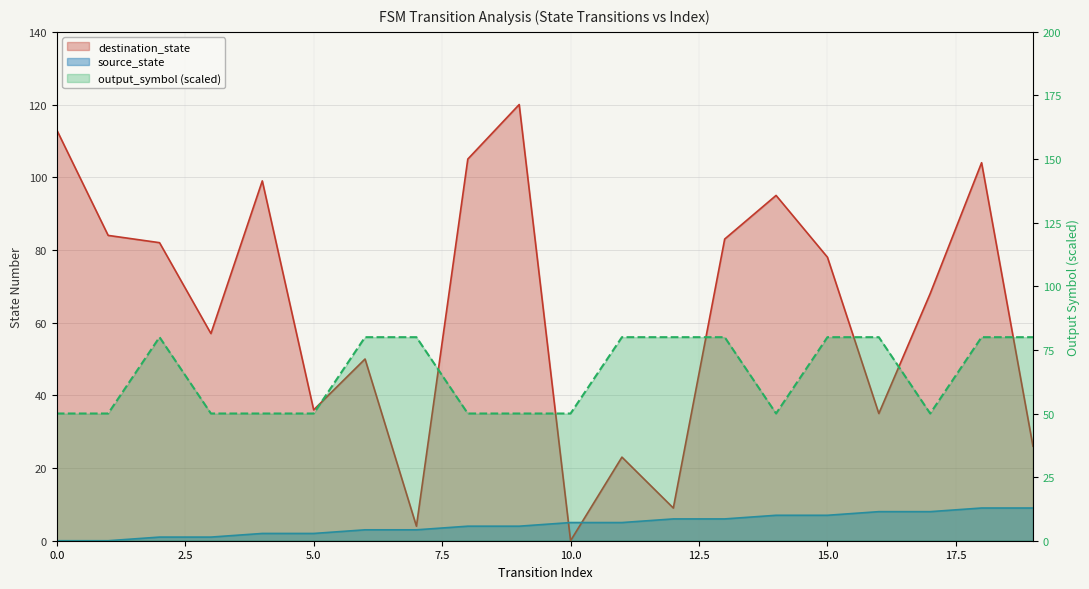

Reading right to left, what are all the values shown in this chart?

source_state: 19=9	18=9	17=8	16=8	15=7	14=7	13=6	12=6	11=5	10=5	9=4	8=4	7=3	6=3	5=2	4=2	3=1	2=1	1=0	0=0
destination_state: 19=26	18=104	17=68	16=35	15=78	14=95	13=83	12=9	11=23	10=0	9=120	8=105	7=4	6=50	5=36	4=99	3=57	2=82	1=84	0=113
output_symbol: 19=80	18=80	17=50	16=80	15=80	14=50	13=80	12=80	11=80	10=50	9=50	8=50	7=80	6=80	5=50	4=50	3=50	2=80	1=50	0=50